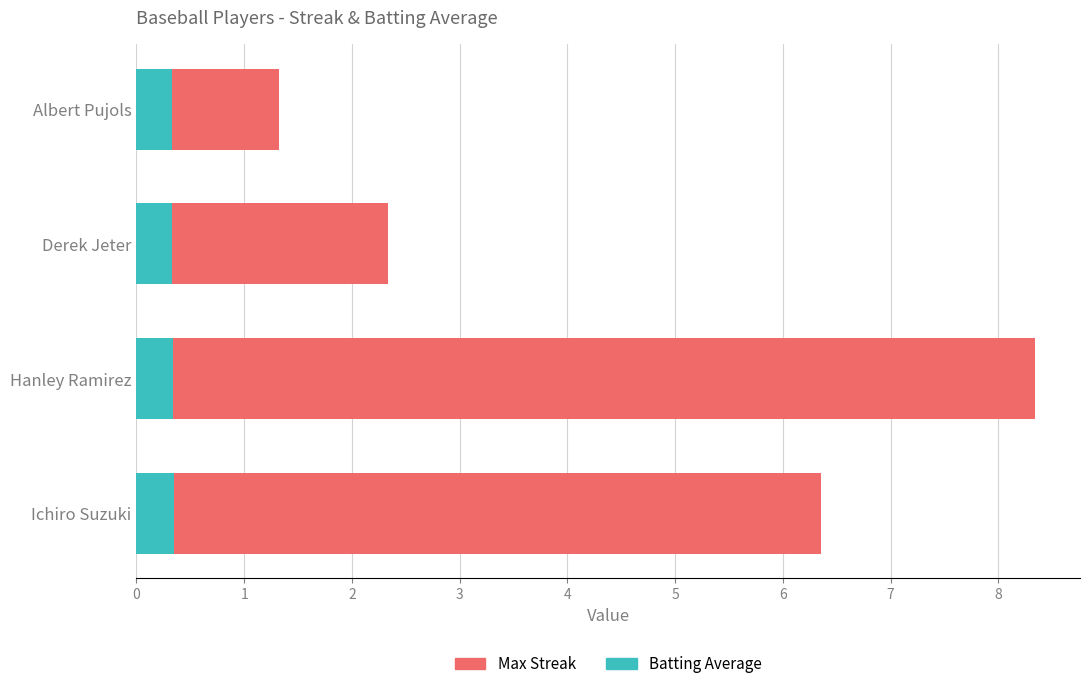

What is the total value across all series at Ichiro Suzuki?

6.4